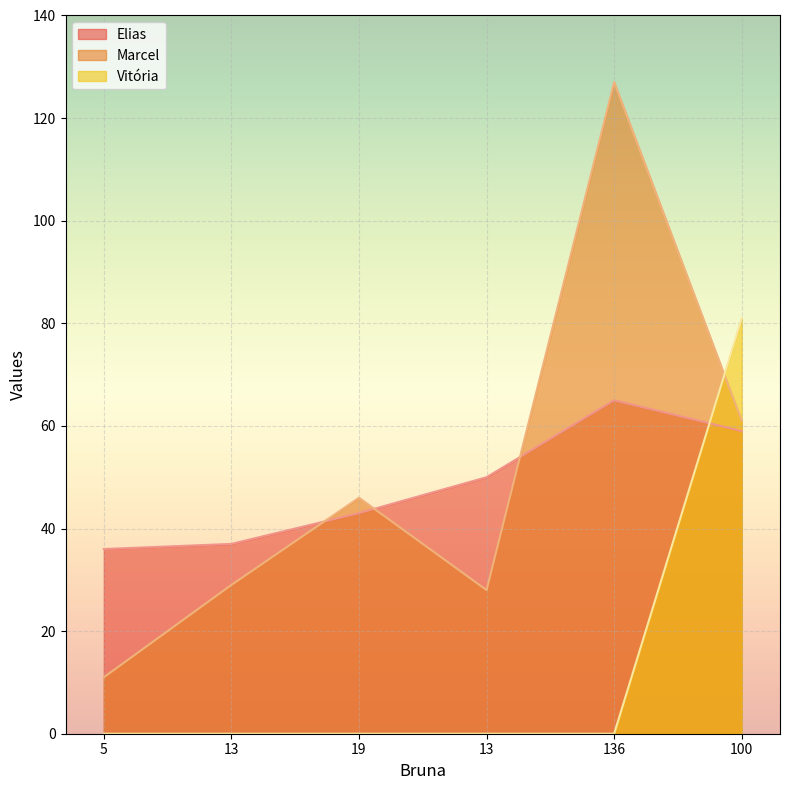

Between which two adjacent categories do Vitória and Marcel first intersect?

136 and 100